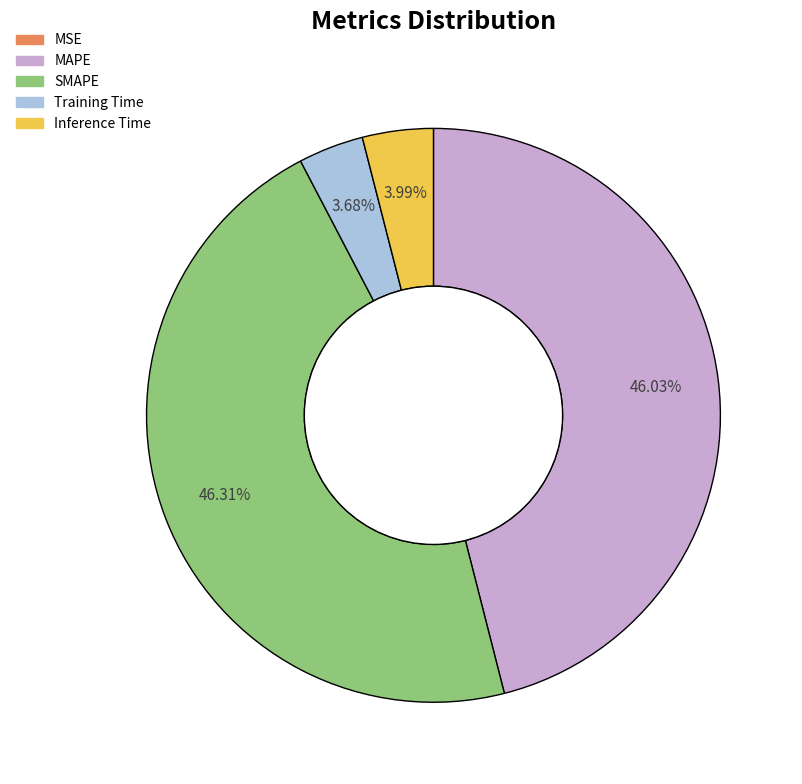

What is the ratio of the value at MAPE to the value at SMAPE?

1.0